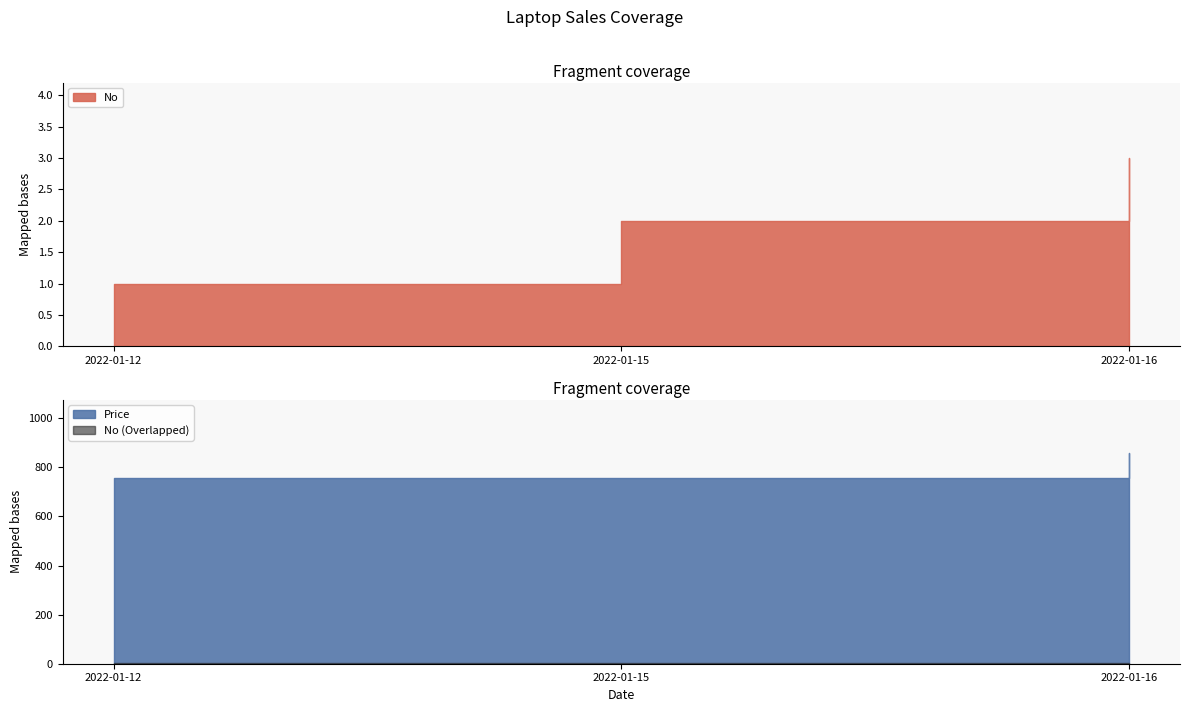

What is the maximum value shown in the chart?

860